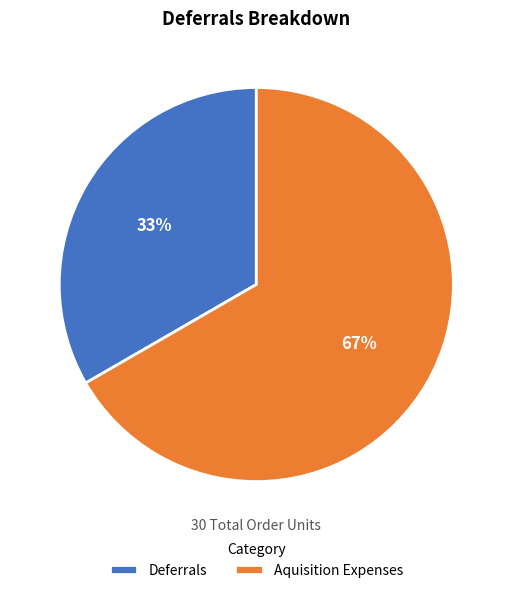

Approximately how many times larger is the value at Aquisition Expenses compared to Deferrals?

2.0